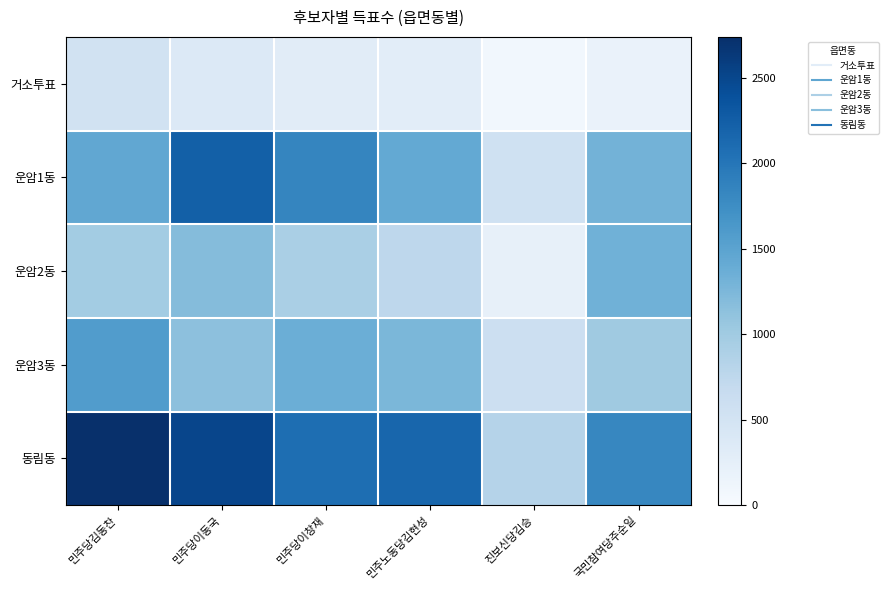

Reading left to right, transcribe all the data shown in this chart.

거소투표: 민주당김동찬=515	민주당이동국=372	민주당이창재=303	민주노동당김현성=284	진보신당김승=79	국민참여당주순일=180
운암1동: 민주당김동찬=1445	민주당이동국=2229	민주당이창재=1829	민주노동당김현성=1424	진보신당김승=550	국민참여당주순일=1315
운암2동: 민주당김동찬=974	민주당이동국=1193	민주당이창재=923	민주노동당김현성=752	진보신당김승=222	국민참여당주순일=1329
운암3동: 민주당김동찬=1580	민주당이동국=1137	민주당이창재=1359	민주노동당김현성=1256	진보신당김승=596	국민참여당주순일=1008
동림동: 민주당김동찬=2738	민주당이동국=2508	민주당이창재=2077	민주노동당김현성=2168	진보신당김승=824	국민참여당주순일=1824